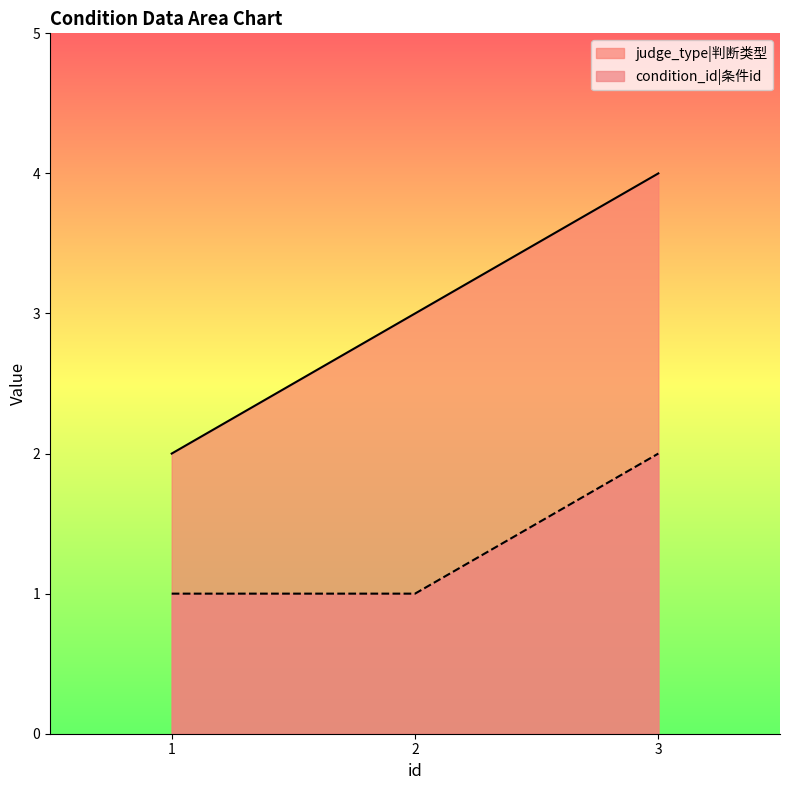

What is the sum of the judge_type values at 2 and 1?

5